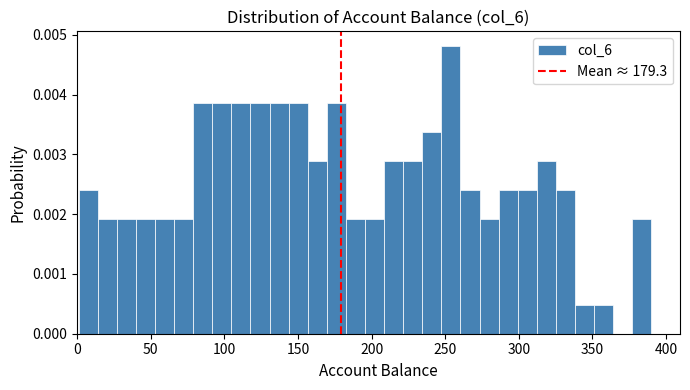

Read against the x-axis, roughly where is the centre of the tallest bar?

255